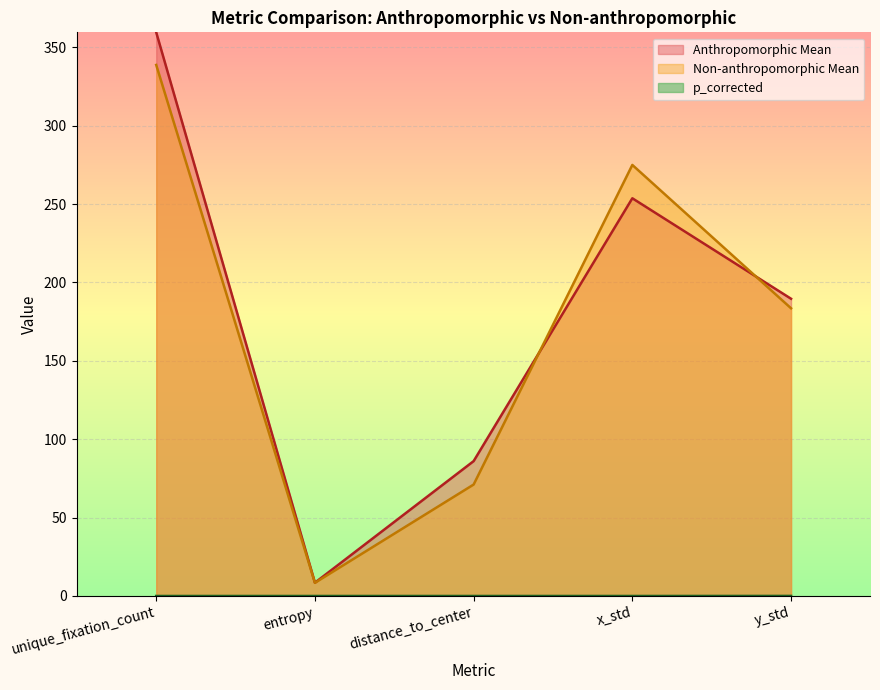

What are all the series names shown in the legend?

Anthropomorphic Mean, Non-anthropomorphic Mean, p_corrected